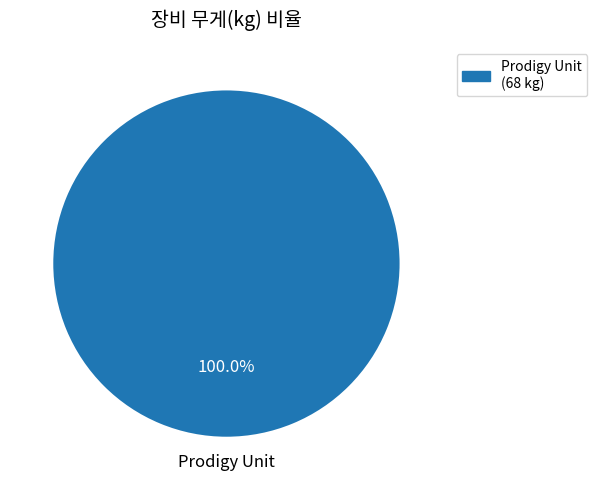

Is there a majority slice in this chart?

Yes